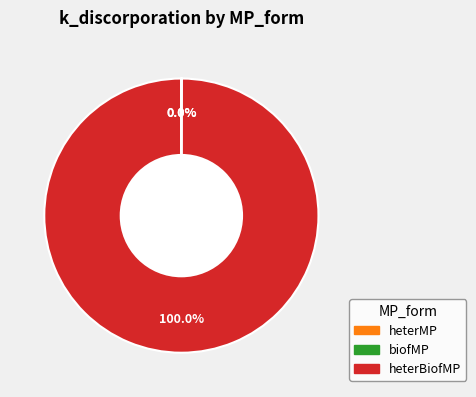

Is there a majority slice in this chart?

Yes